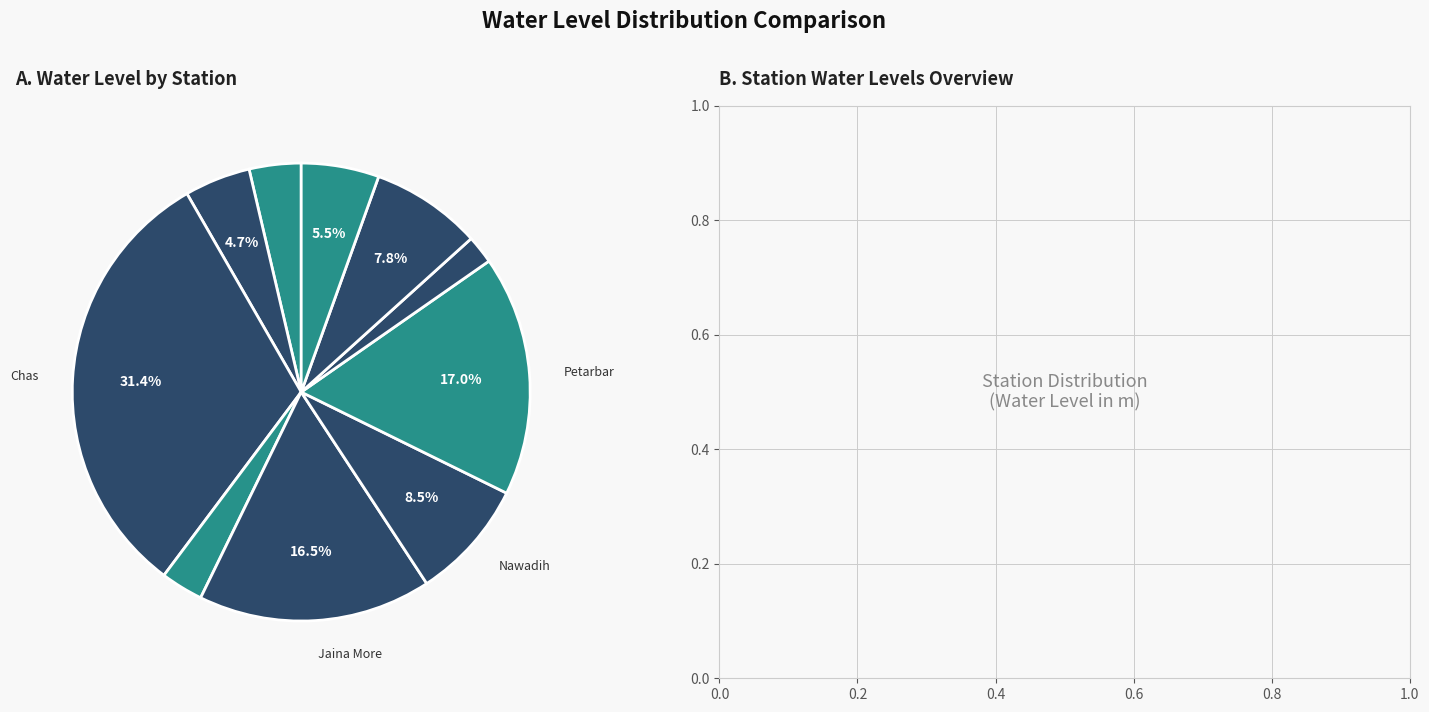

Rank the categories by value from lowest to highest.

Phusro/Bermo, Gomia, Chandankiyari, Chandrapura, Tenughat, Pindarjora new, Nawadih, Jaina More, Petarbar, Chas